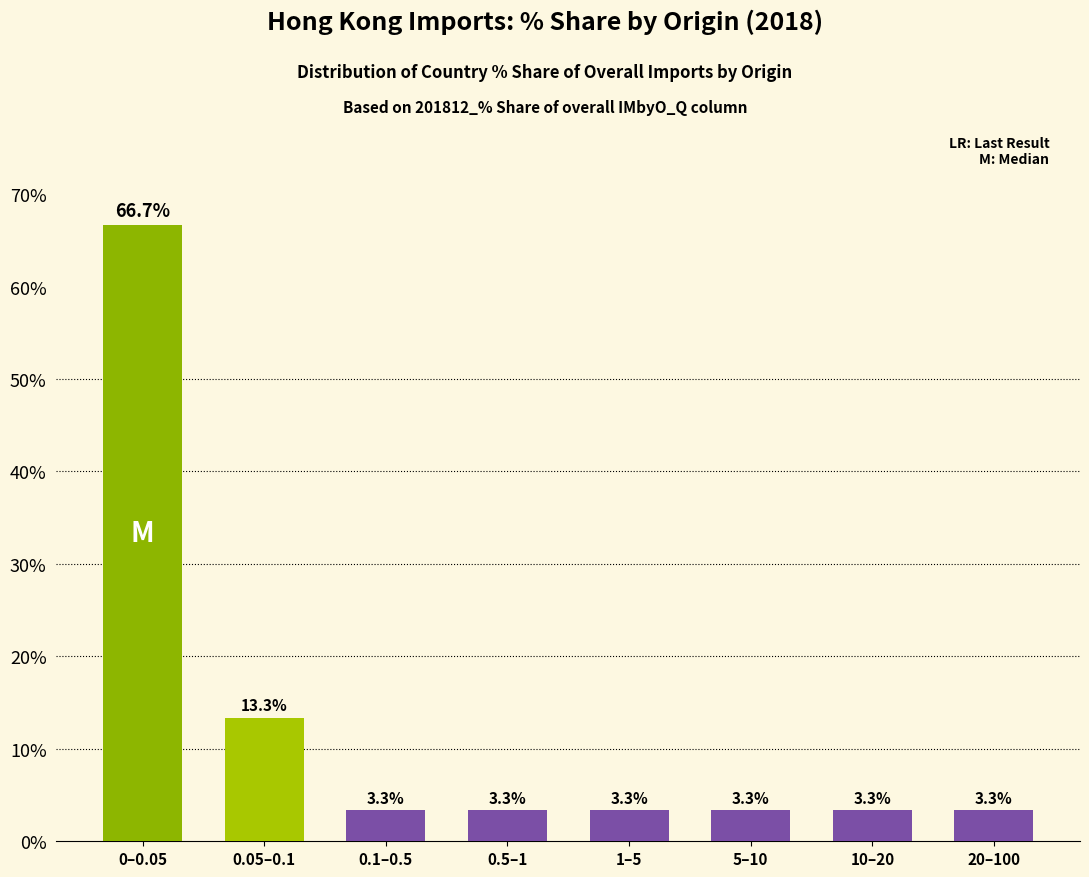

Reading right to left, list all the values displayed in this chart.

3.3	3.3	3.3	3.3	3.3	3.3	13.3	66.7